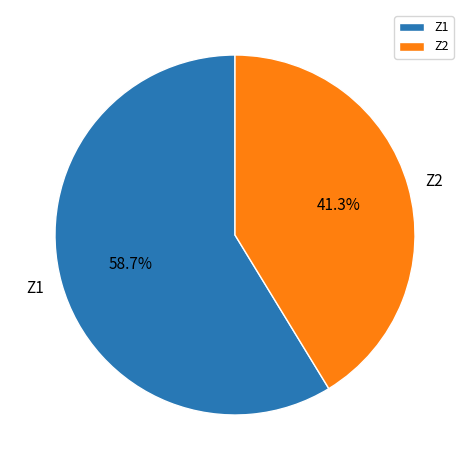

To the nearest percent, what is the average slice percentage?

50%